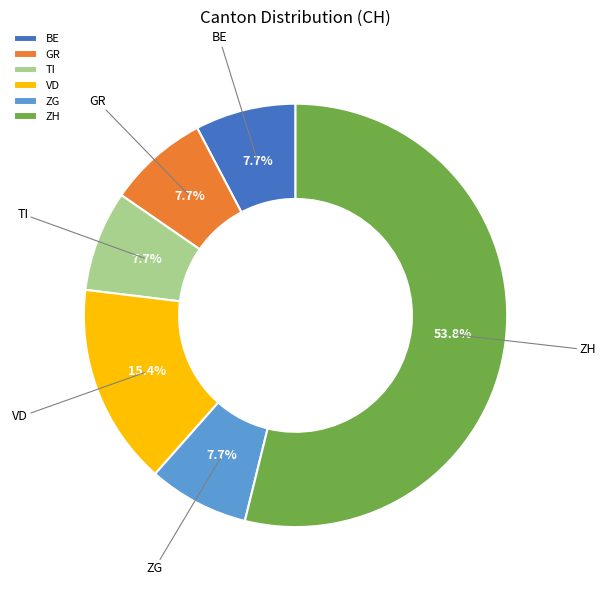

To the nearest percent, what is the average slice percentage?

17%